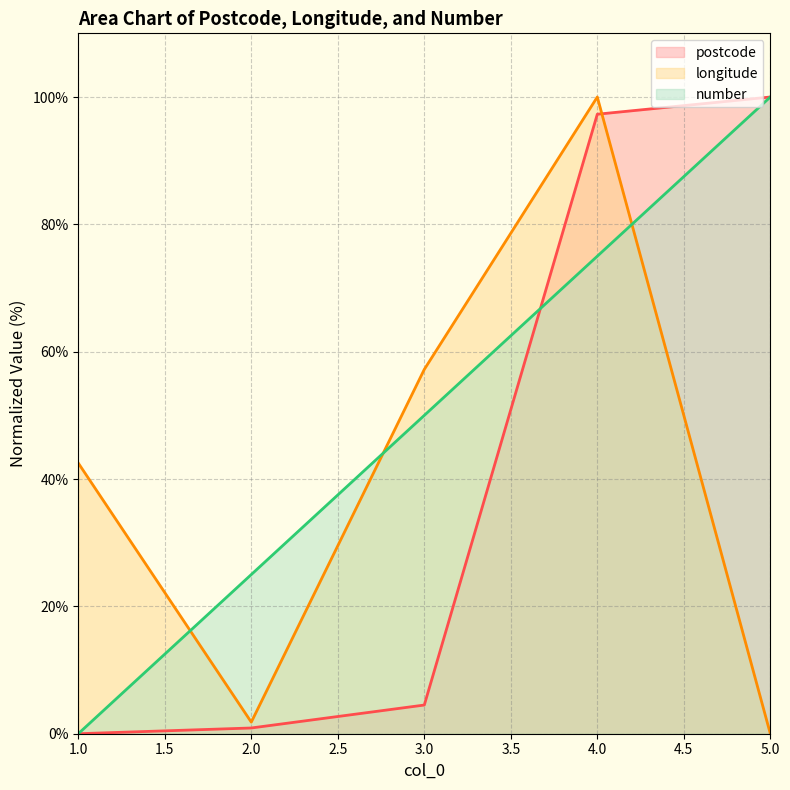

True or false: postcode has a value of 147.3 at 4.0.

False